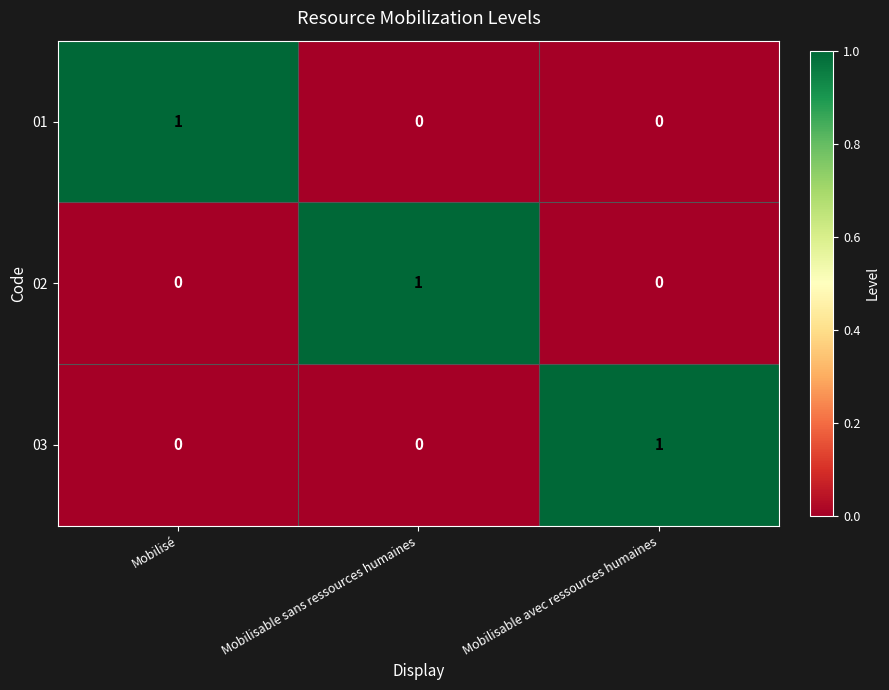

How many series are shown in this chart?

3